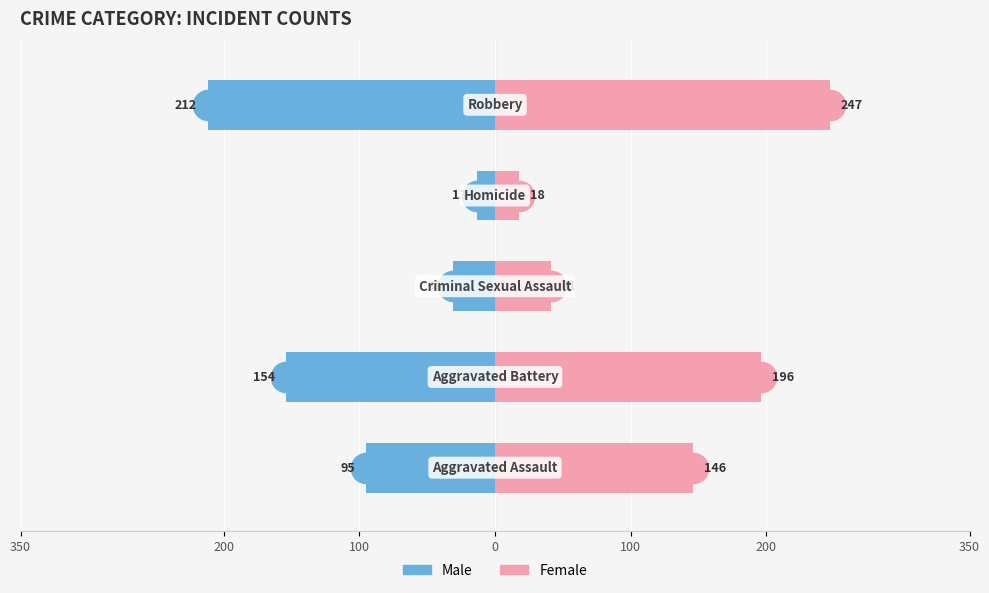

What is the difference between the maximum and minimum values in the Male series?

199